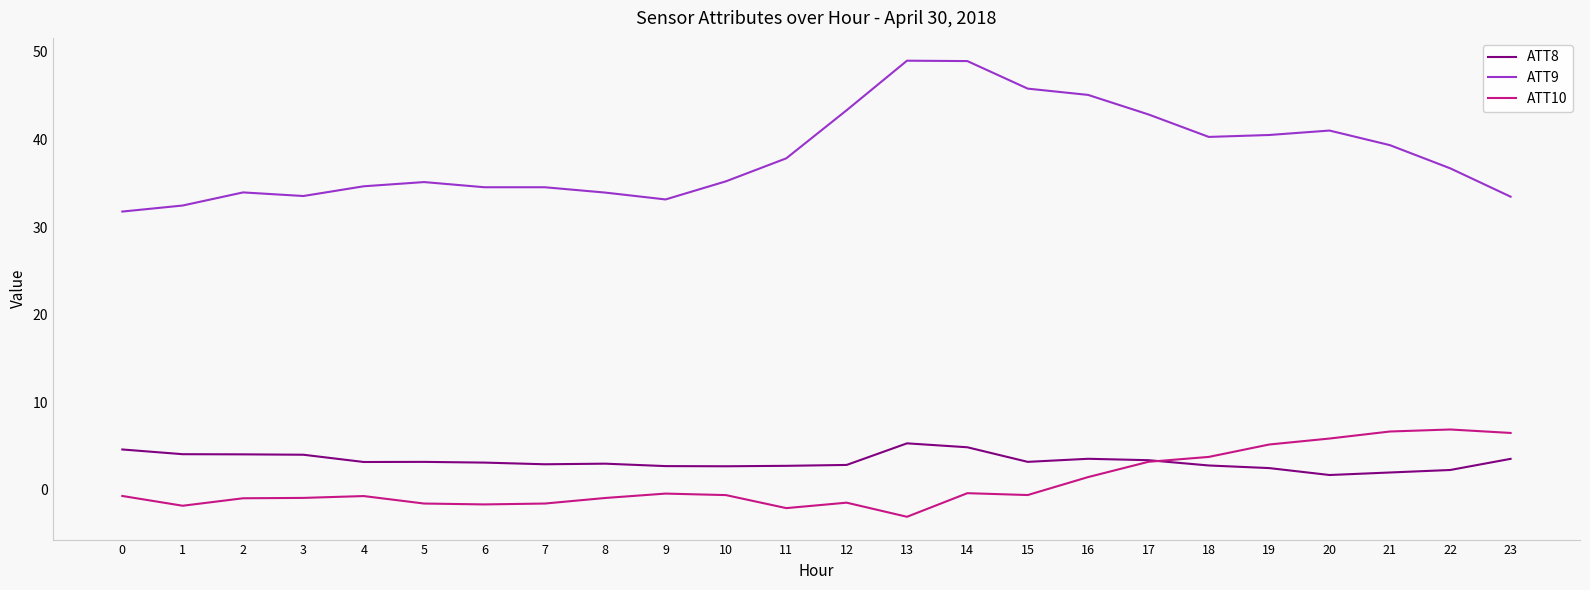

What is the sum of all ATT10 values?

19.8